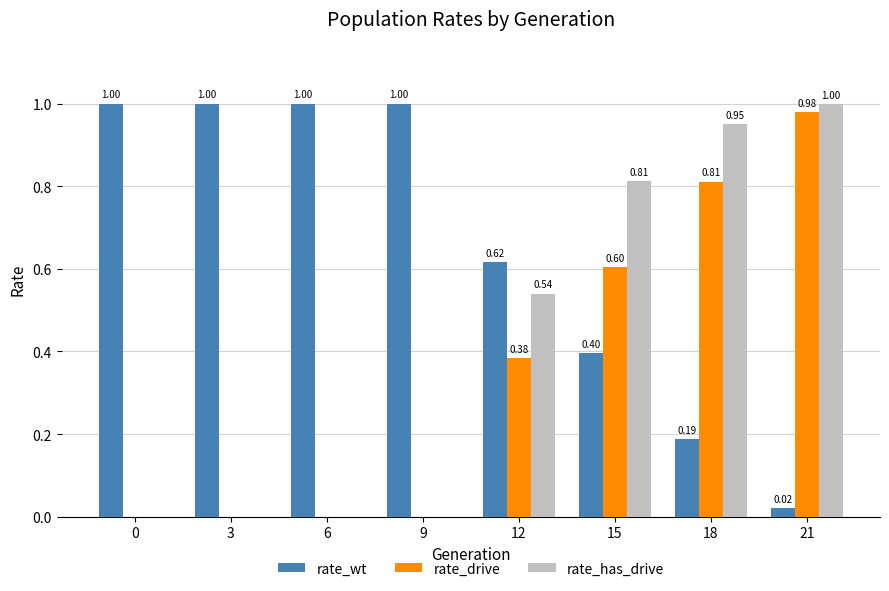

What is the sum of all rate_drive values?

2.8